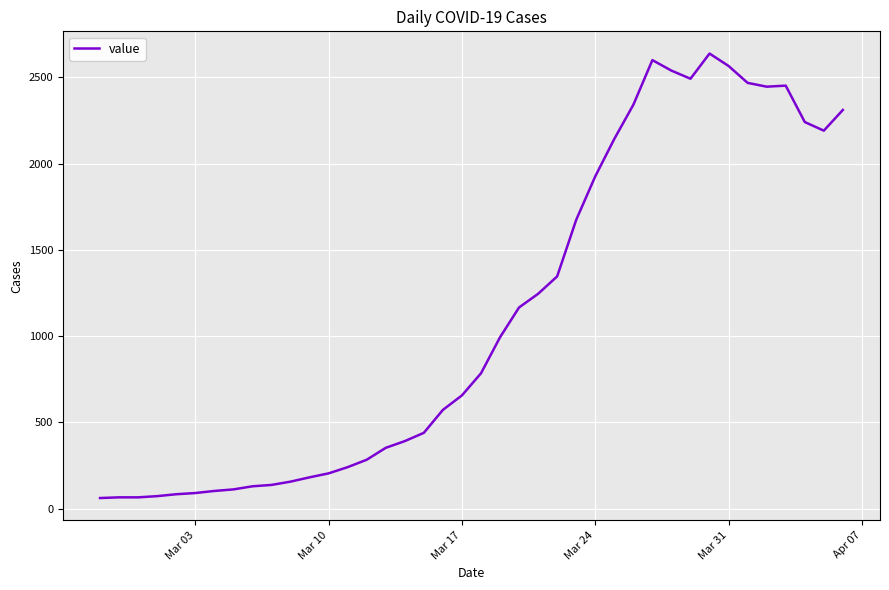

What is the minimum value shown in the chart?

61